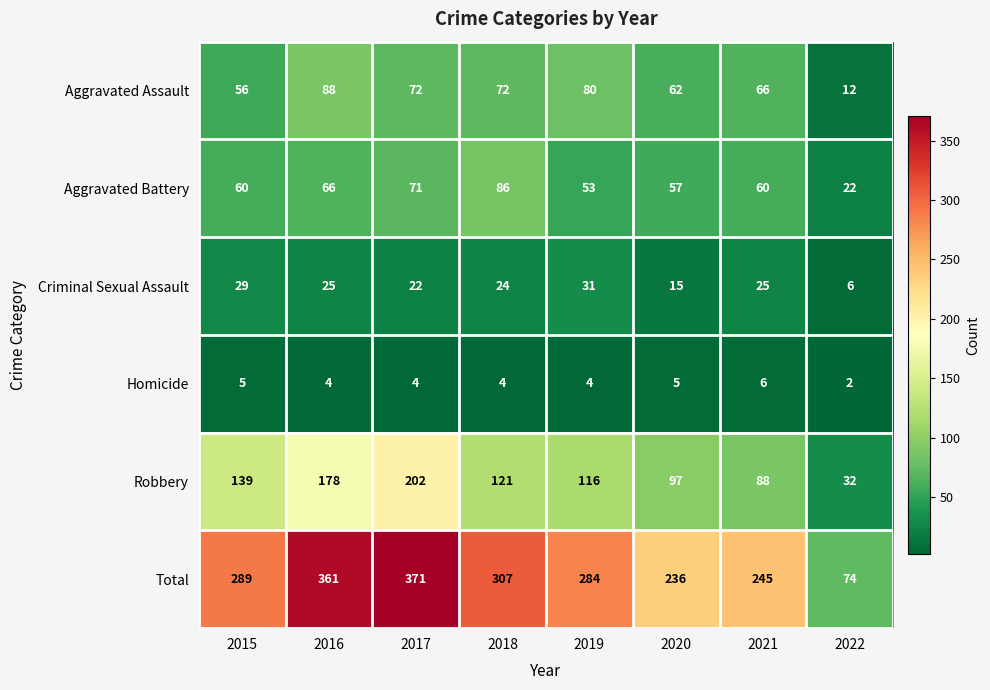

What is the difference between the Aggravated Battery values at 2022 and 2016?

44